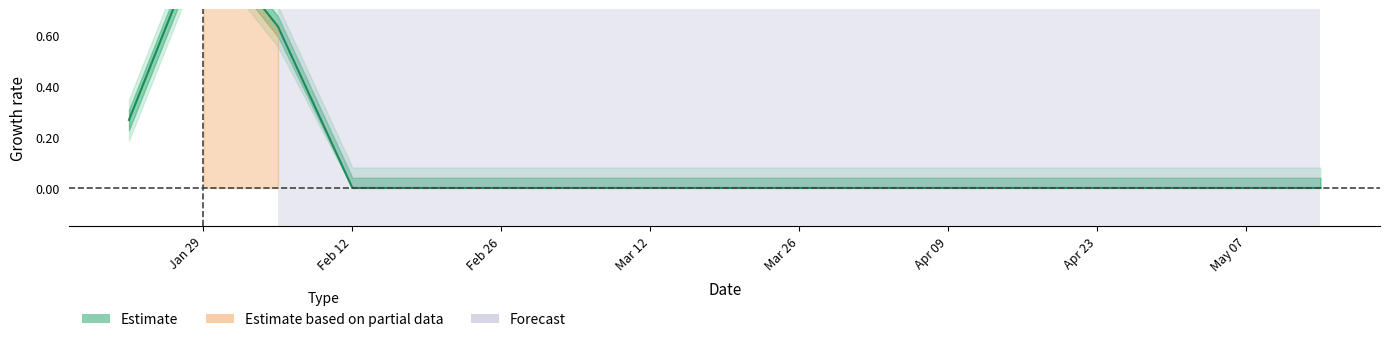

What is the sum of all values?

1.9